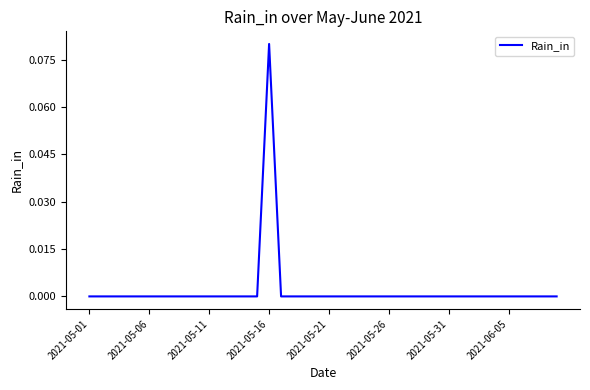

Is this an area chart (filled region under the line)?

No